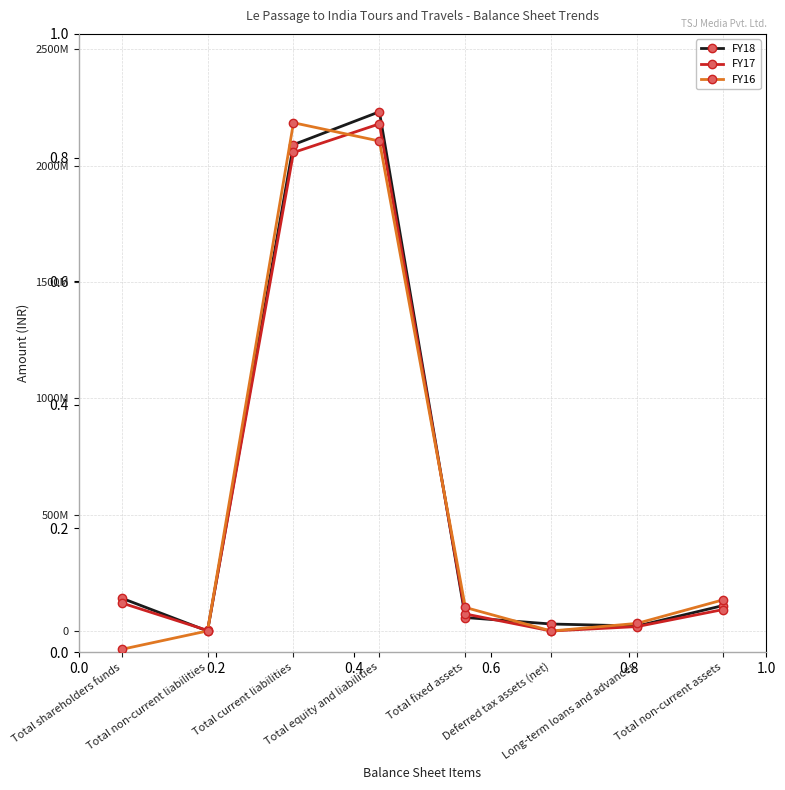

Is this an area chart (filled region under the line)?

No